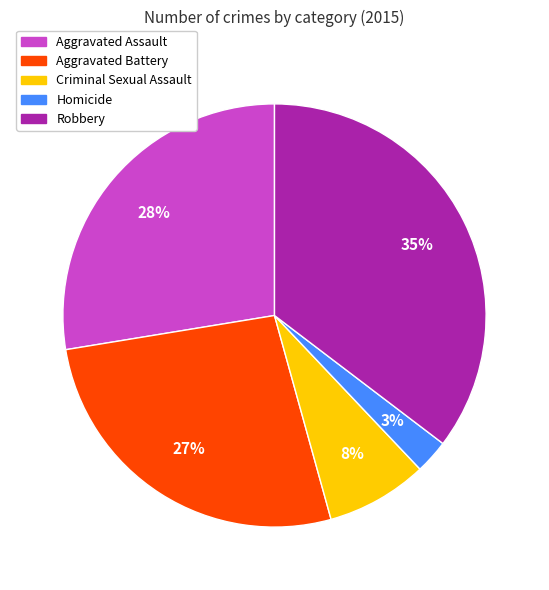

Which category has the smallest portion of the pie?

Homicide